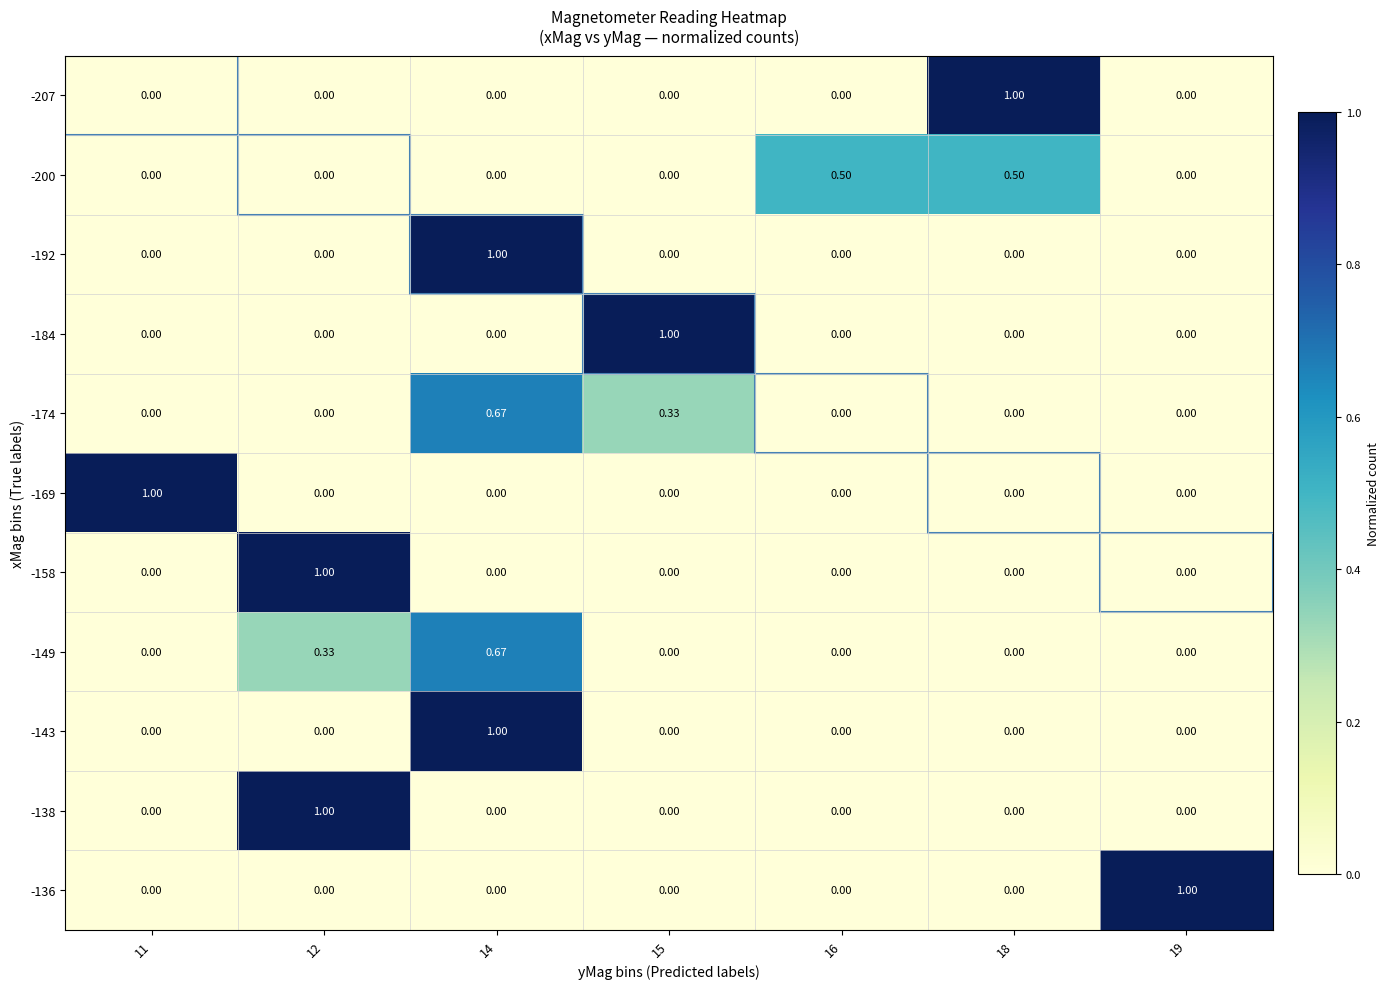

Is the value of -174 at 15 greater than the value of -200 at 14?

Yes